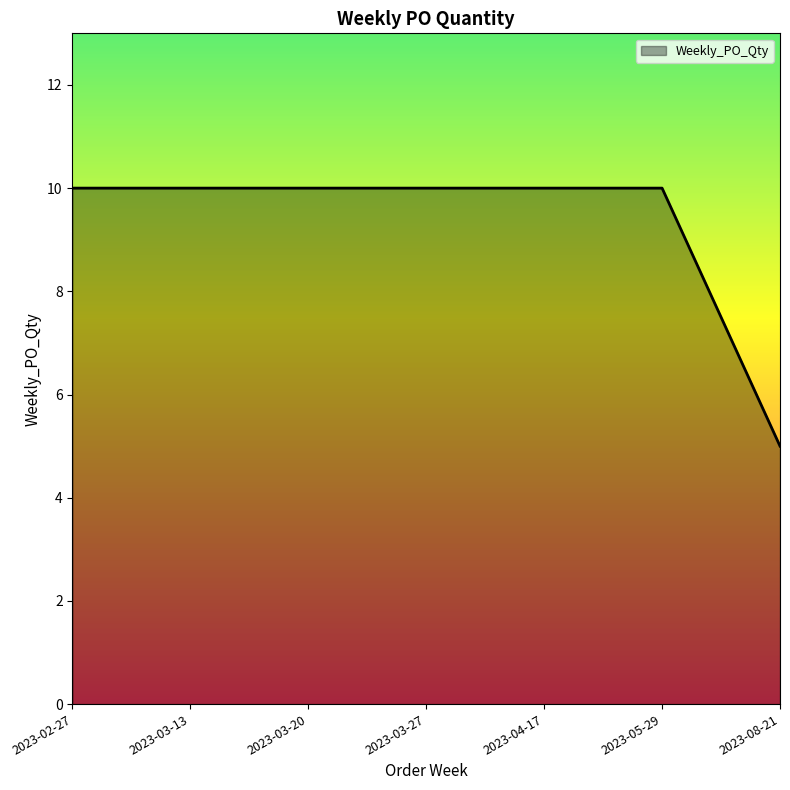

What position from the right is 2023-08-21?

1